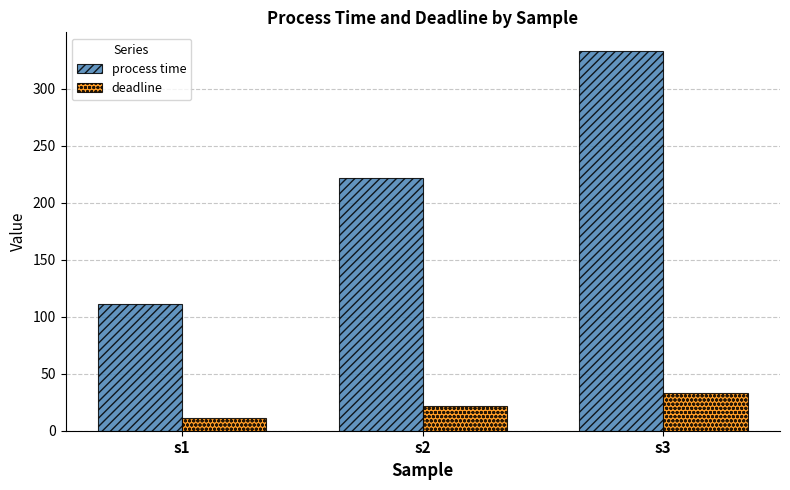

What is the approximate value of deadline at s2?

22